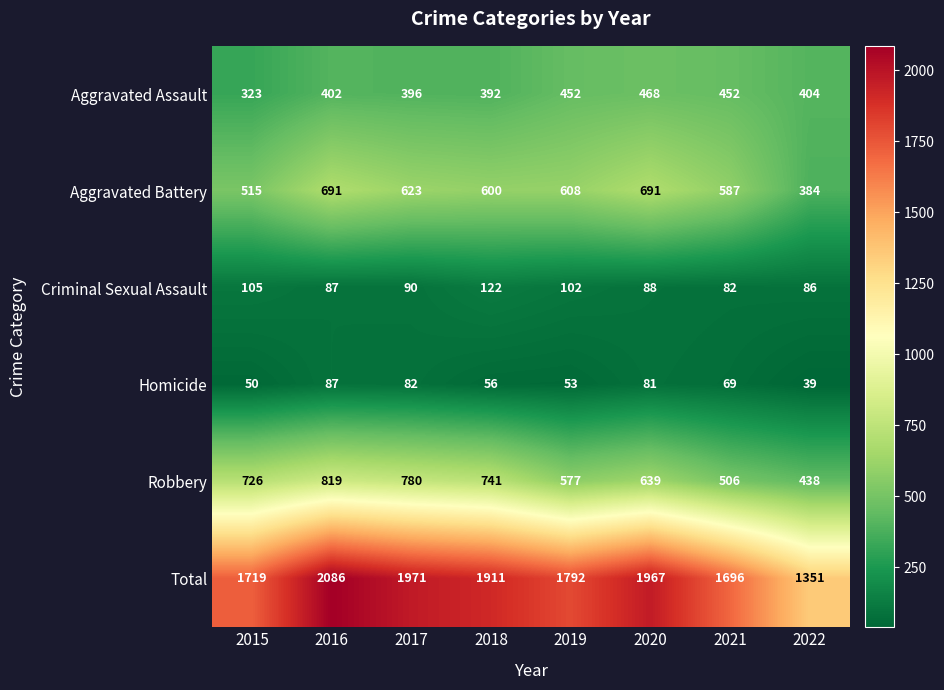

At how many categories does at least one series exceed 982?

8